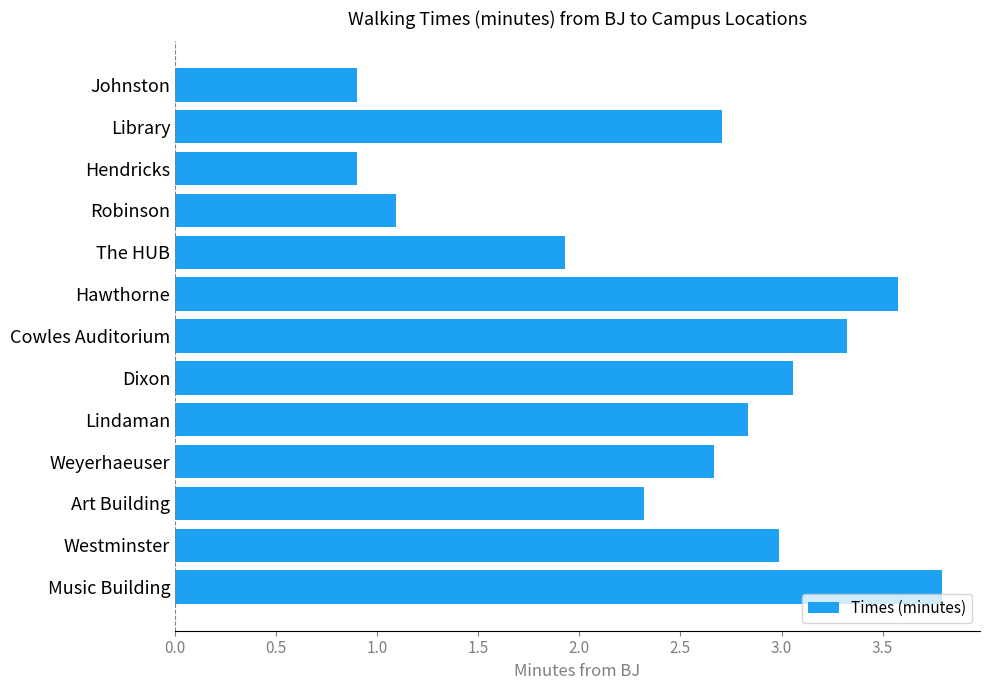

Where is the data nearest to the value 2?

The HUB